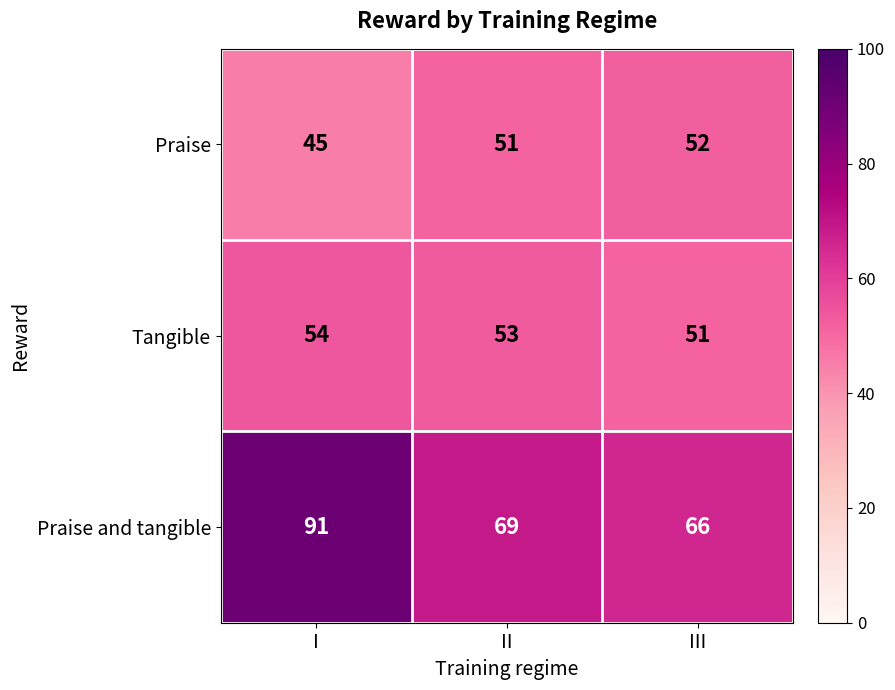

List the series in order of their peak value, lowest first.

Praise, Tangible, Praise and tangible